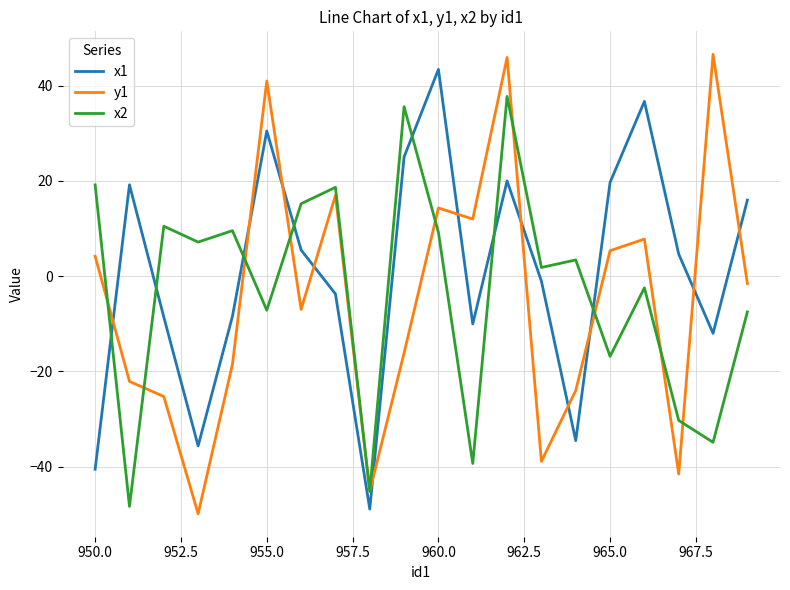

Which series ends up on top after the final intersection of y1 and x1?

x1